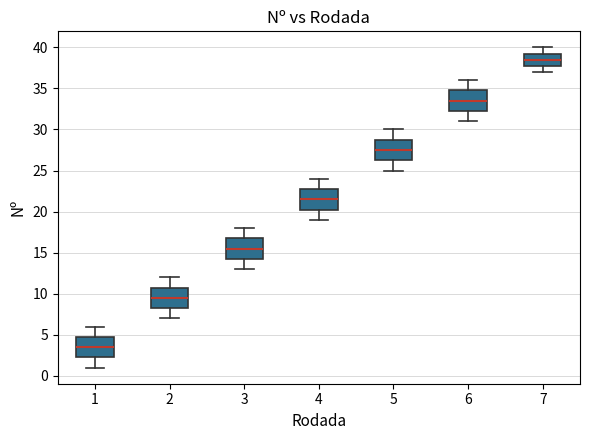

Which box has the highest median line?

7